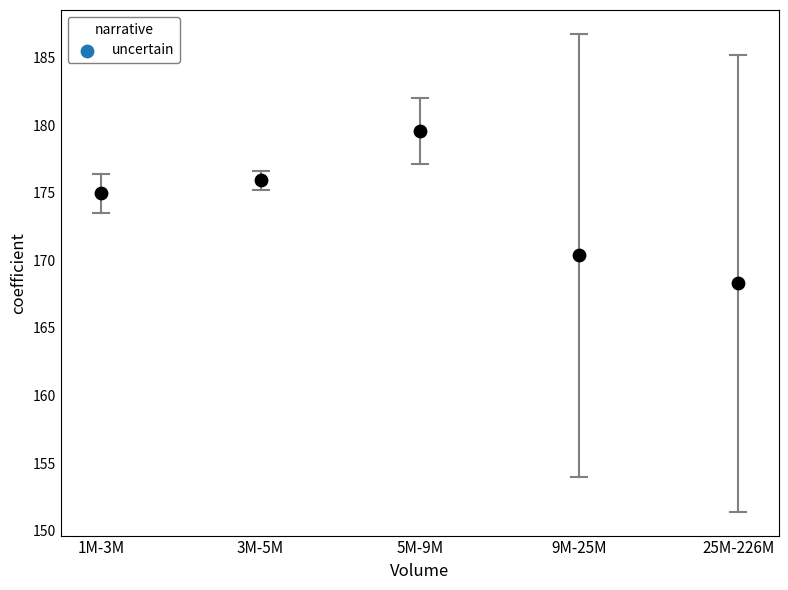

What Y value in the scatter plot is closest to 173?

175.0